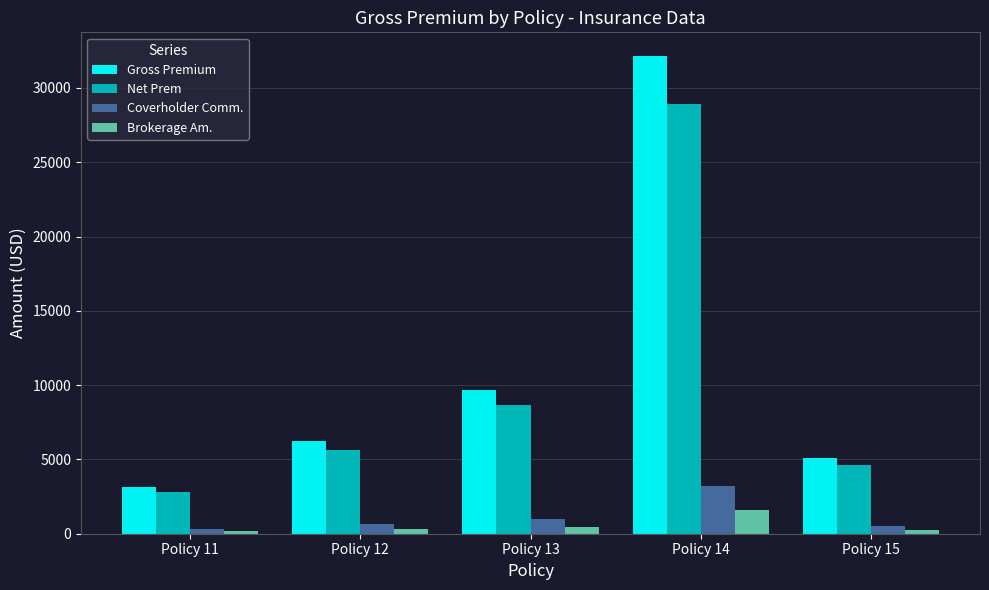

Which series has the largest range (max minus min)?

Gross Premium